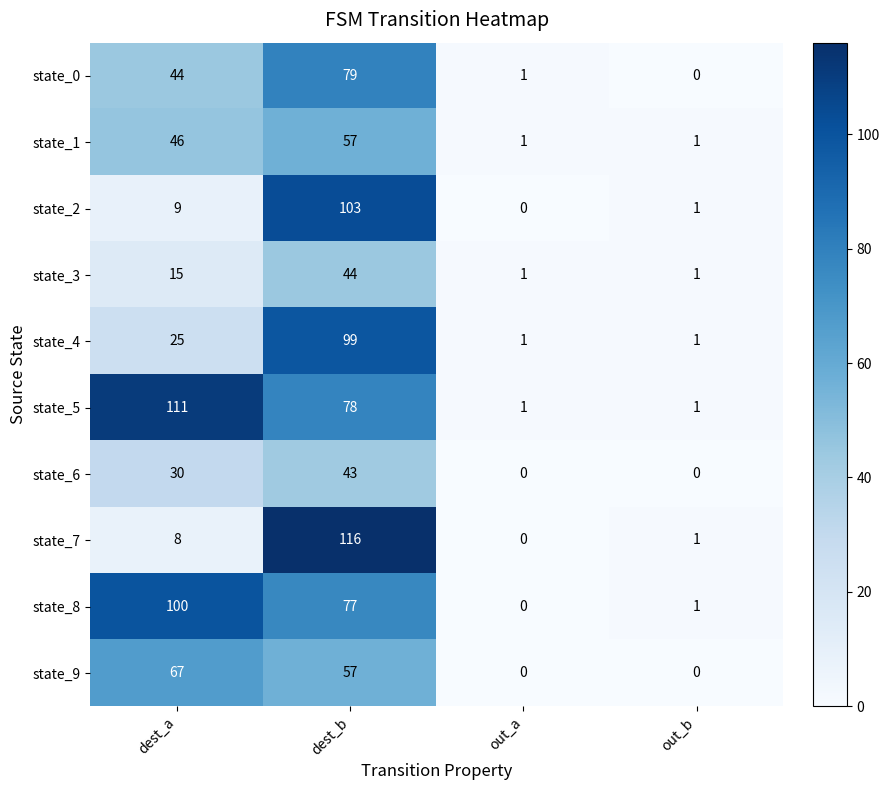

How many categories are shown in the chart?

4